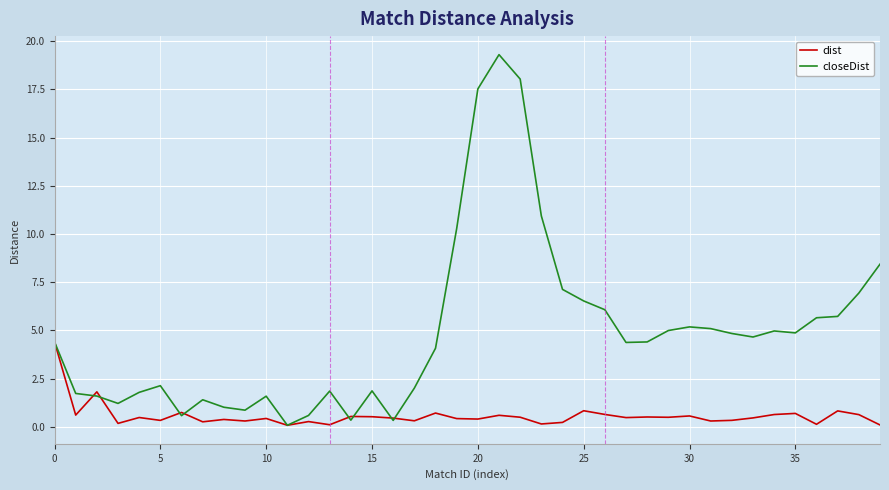

List the series in order of their overall mean, highest first.

closeDist, dist